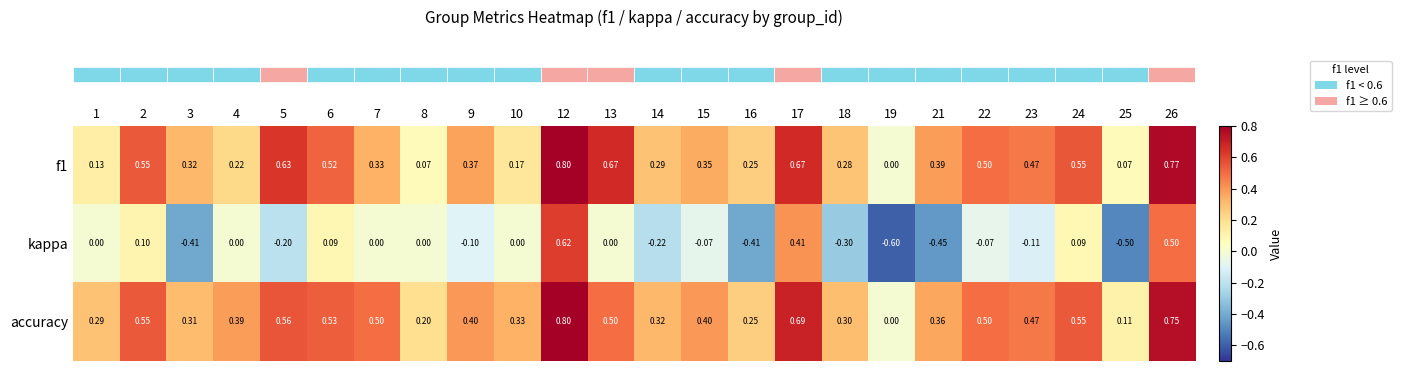

Is the value of f1 at 7 greater than the value of accuracy at 3?

Yes